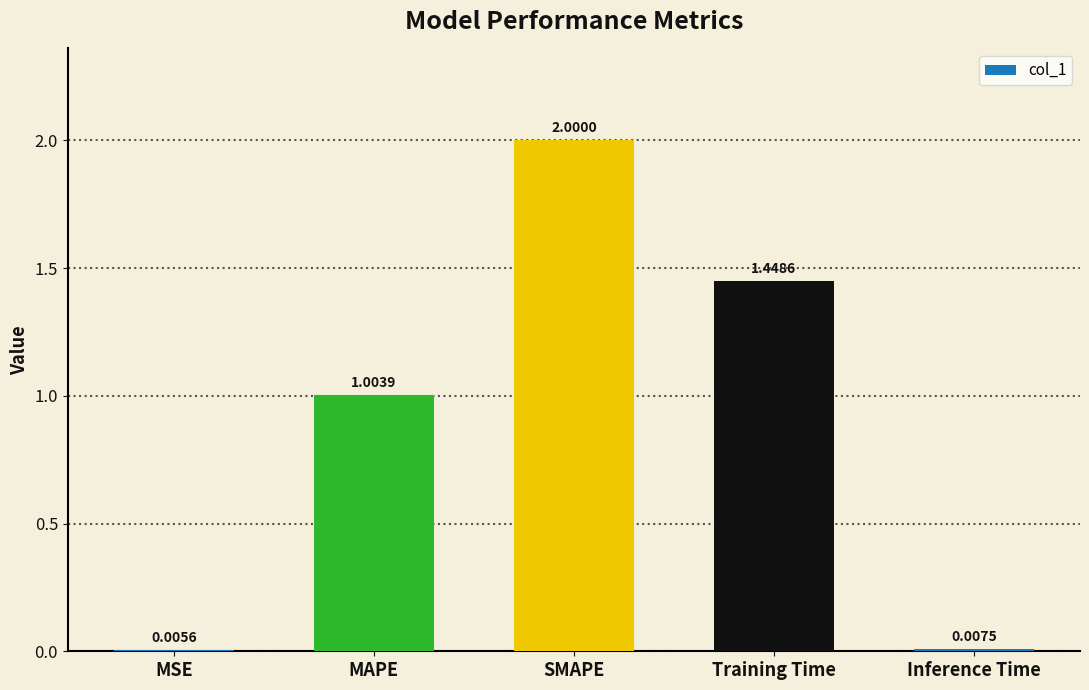

Where is the data nearest to the value 1?

MAPE